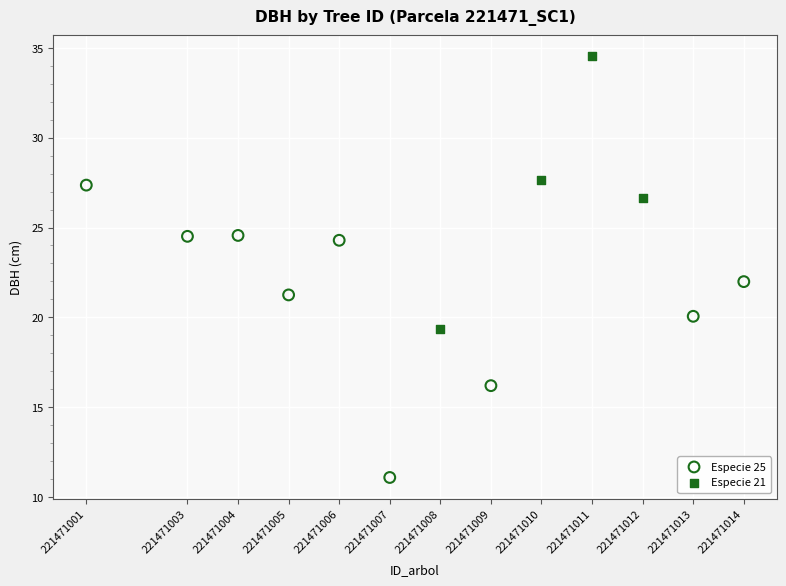

Which series has the largest Y range (max minus min)?

Especie 25